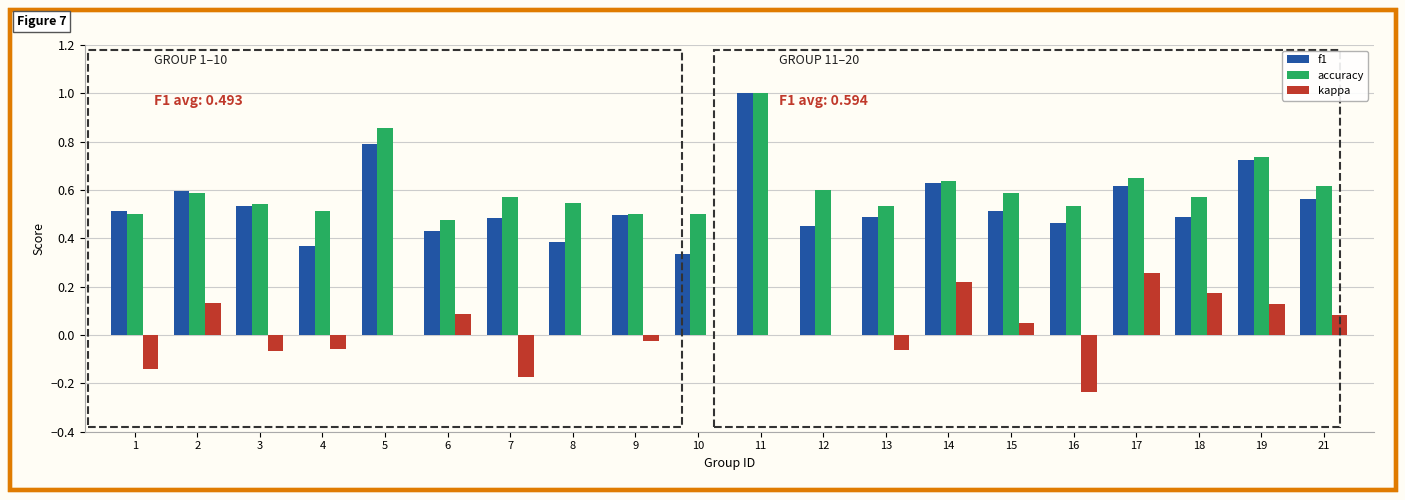

What is the total value across all series at 12?

1.1